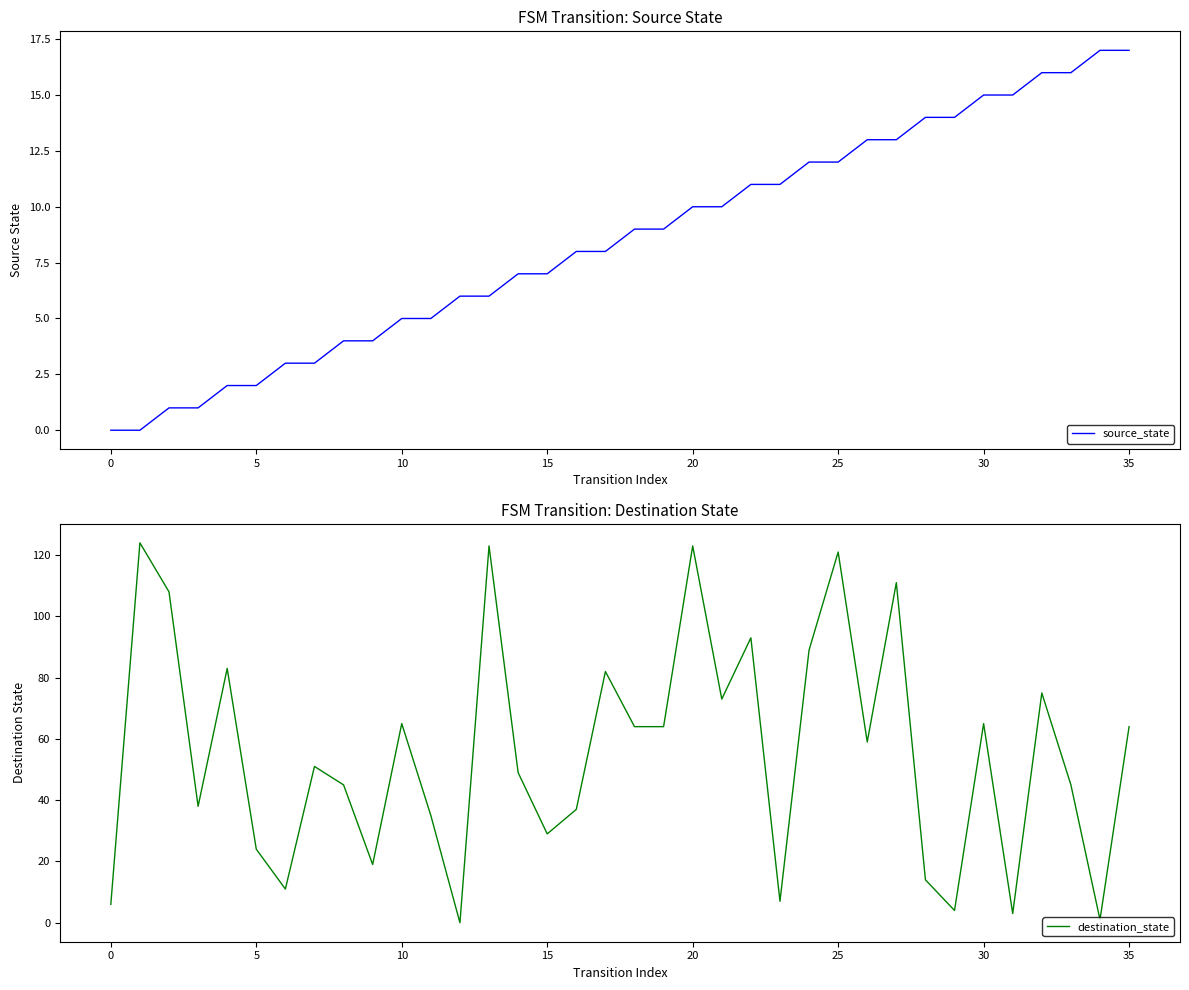

What is the approximate value of destination_state at 16?

37